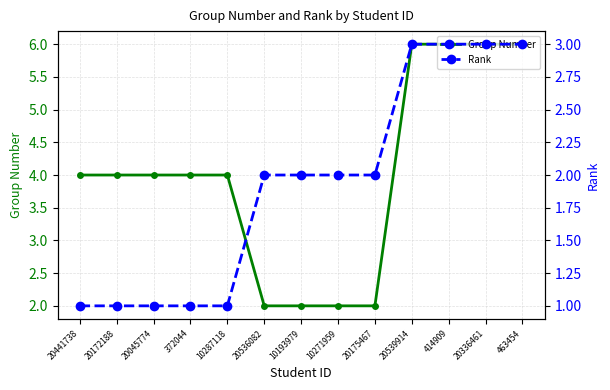

What is the average value of the Group Number series?

4